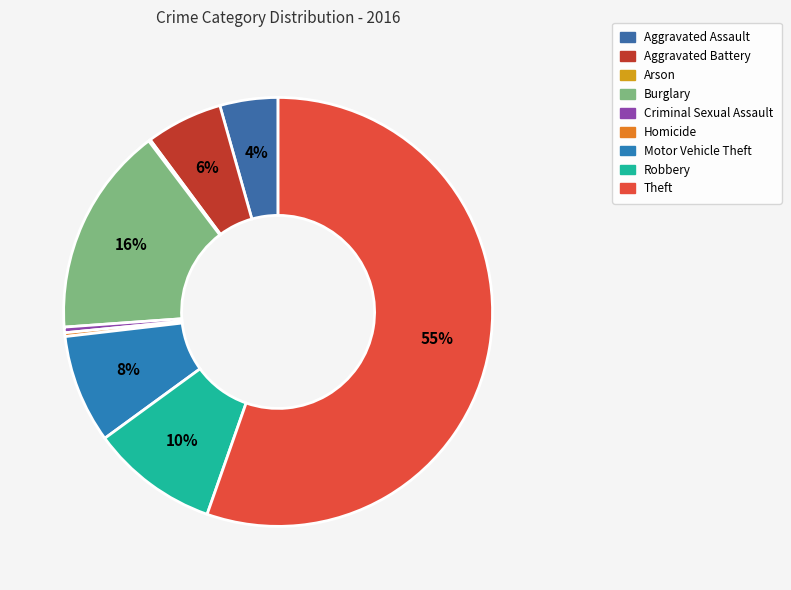

Which category has the biggest portion of the pie?

Theft